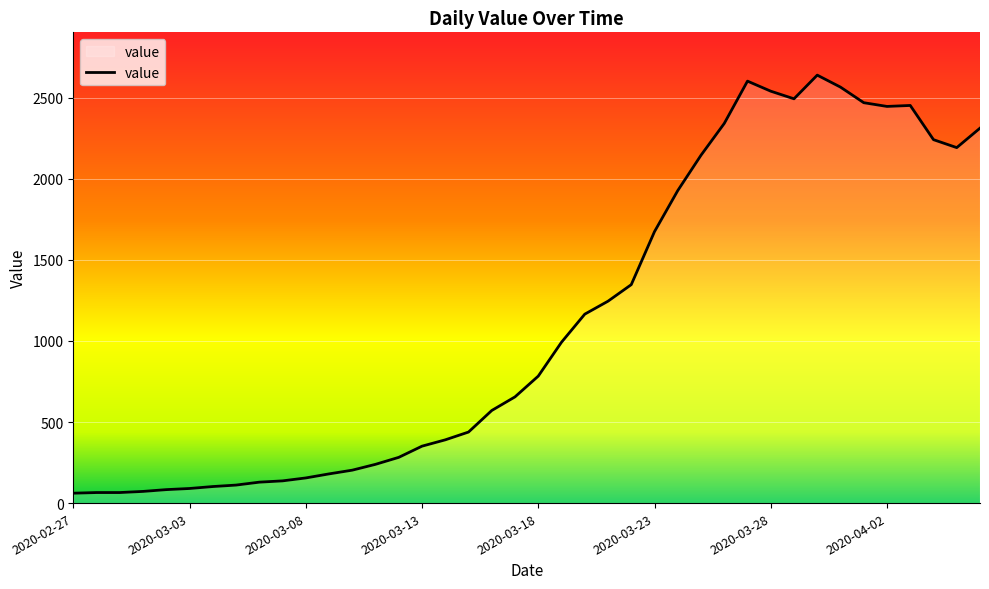

Count the number of categories in the chart.

40